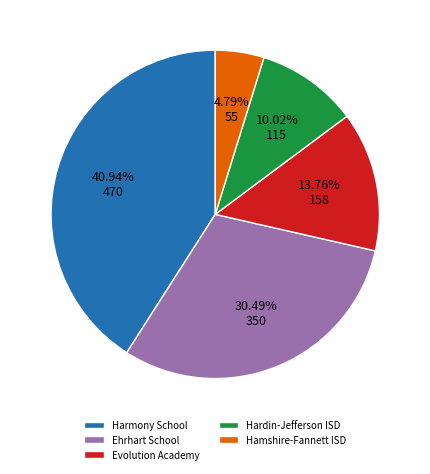

Does any single category account for the majority?

No